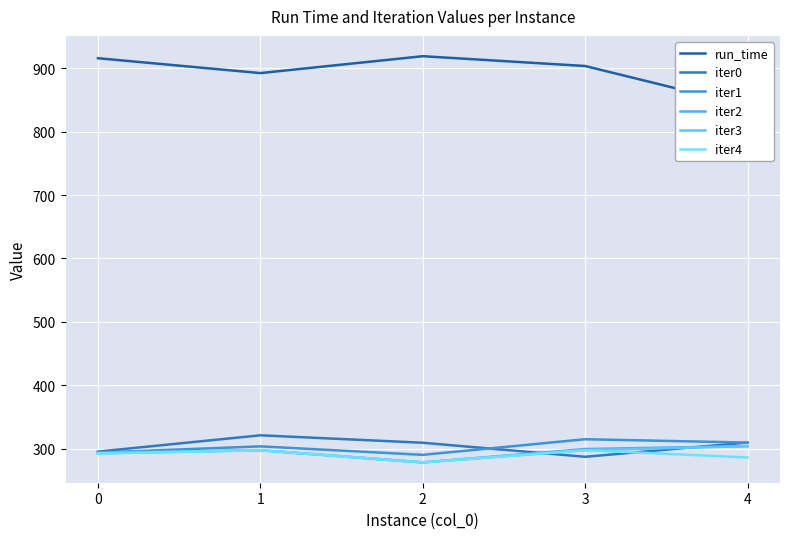

What is the value of the iter1 point at the 3rd from the left?

290.2